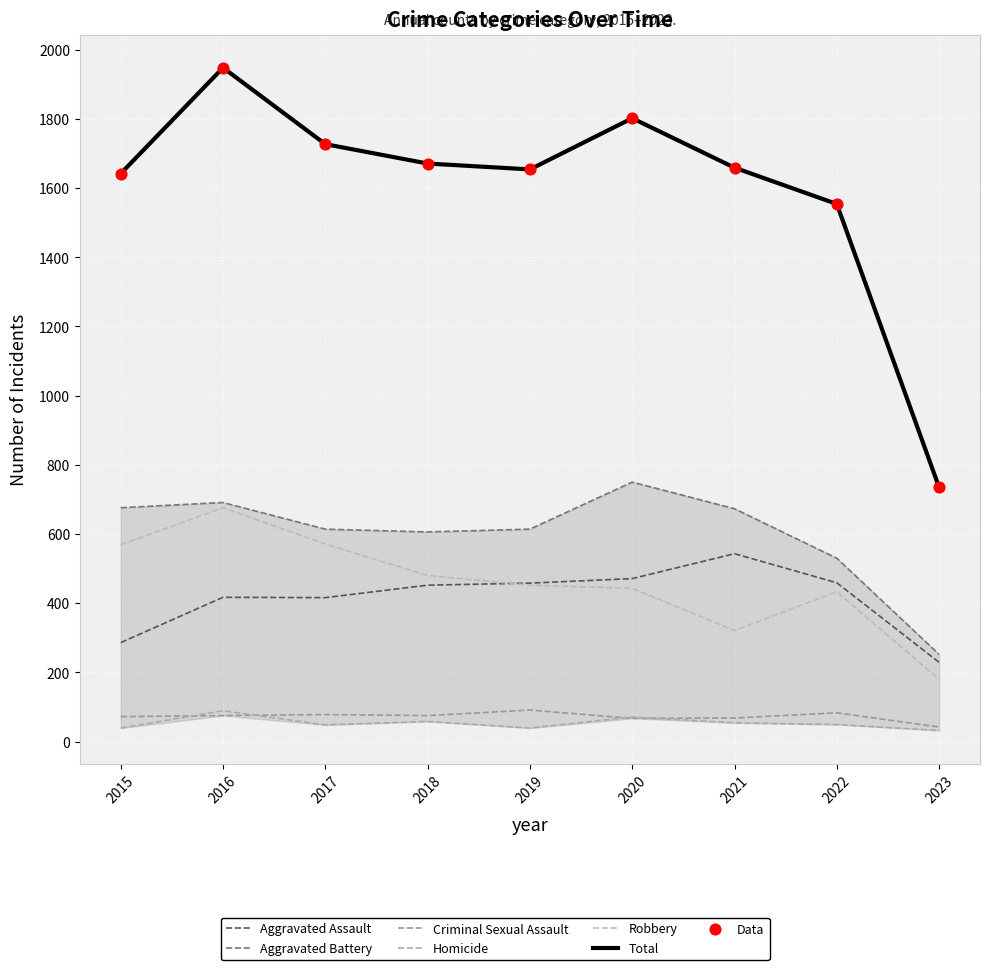

What is the total value across all series at 2019?

3308